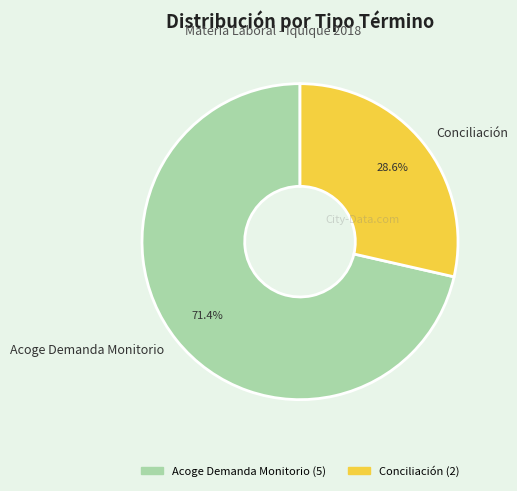

What portion of the pie excludes Conciliación?

71.4%